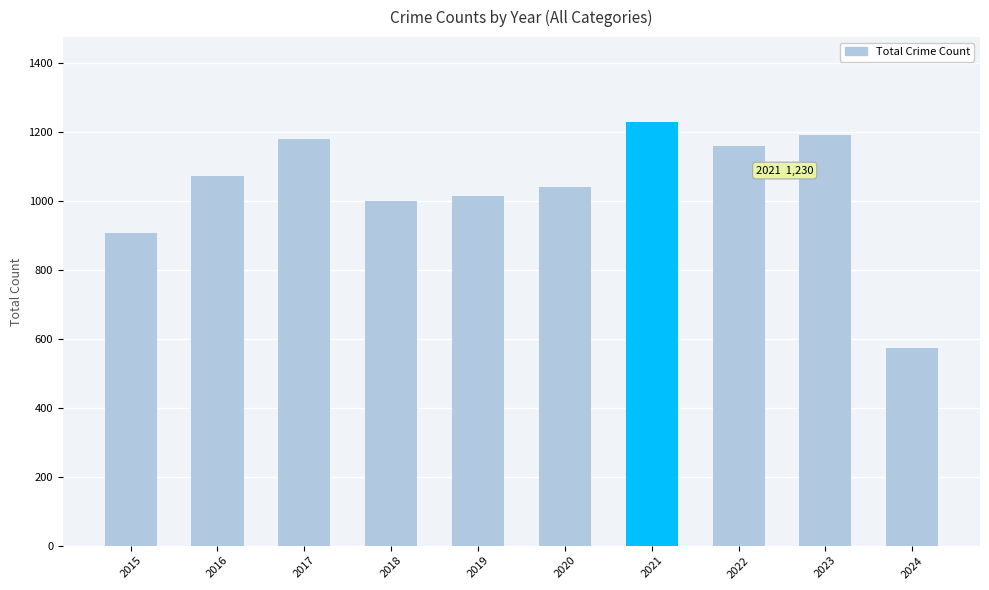

Reading left to right, what are all the values shown in this chart?

908	1072	1180	1000	1016	1041	1230	1161	1193	575